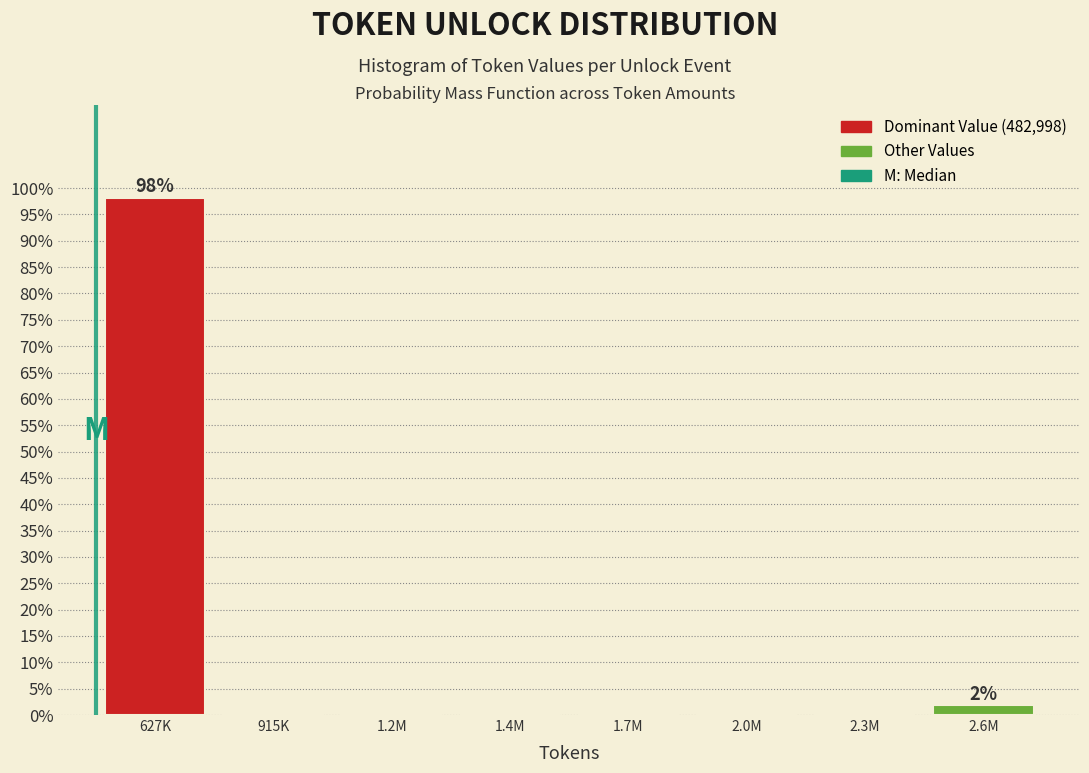

Reading left to right, what are all the values shown in this chart?

627K=98.1	915K=0.0	1.2M=0.0	1.4M=0.0	1.7M=0.0	2.0M=0.0	2.3M=0.0	2.6M=1.9